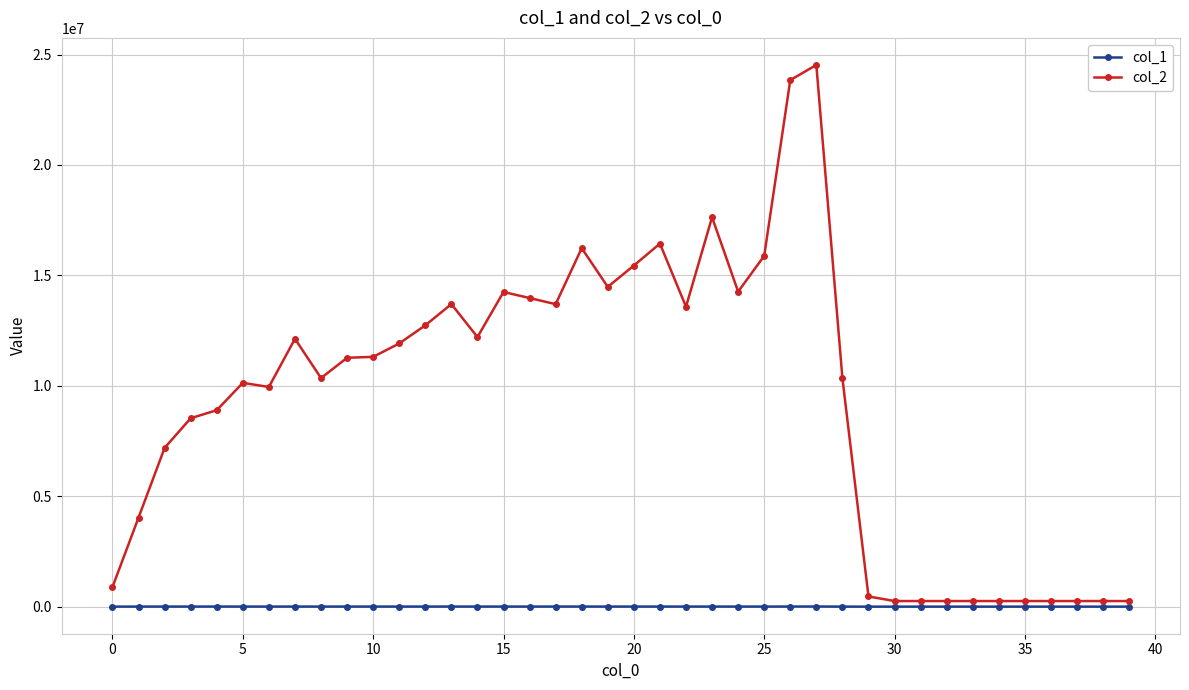

True or false: col_2 and col_1 intersect in this chart.

False